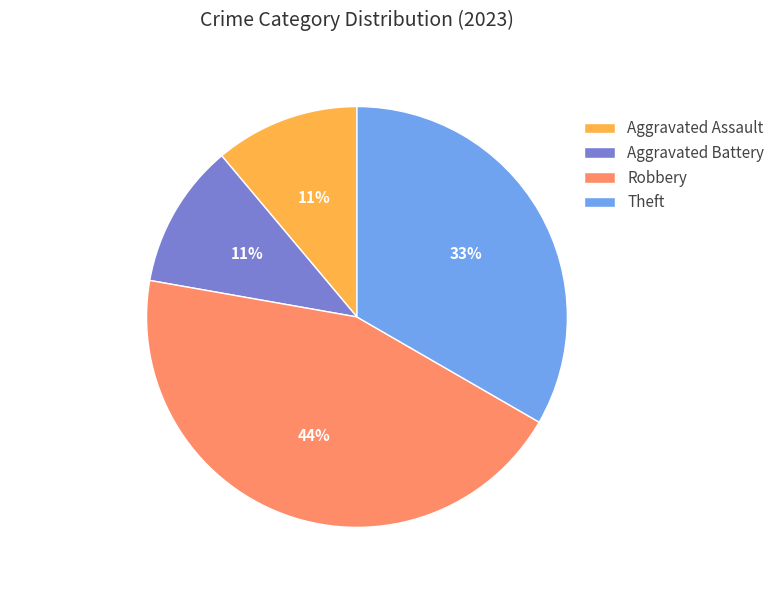

To the nearest percent, what percentage of the pie is Aggravated Battery?

11%